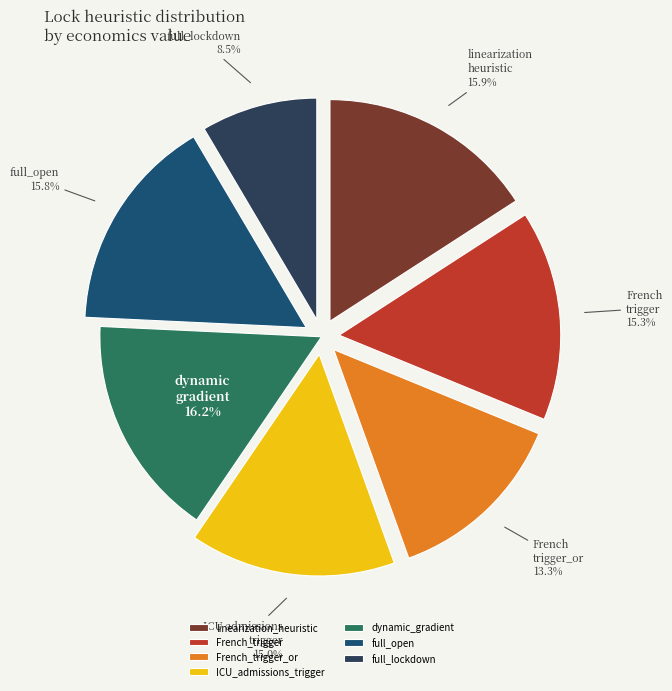

What is the smallest slice in the pie chart?

full_lockdown